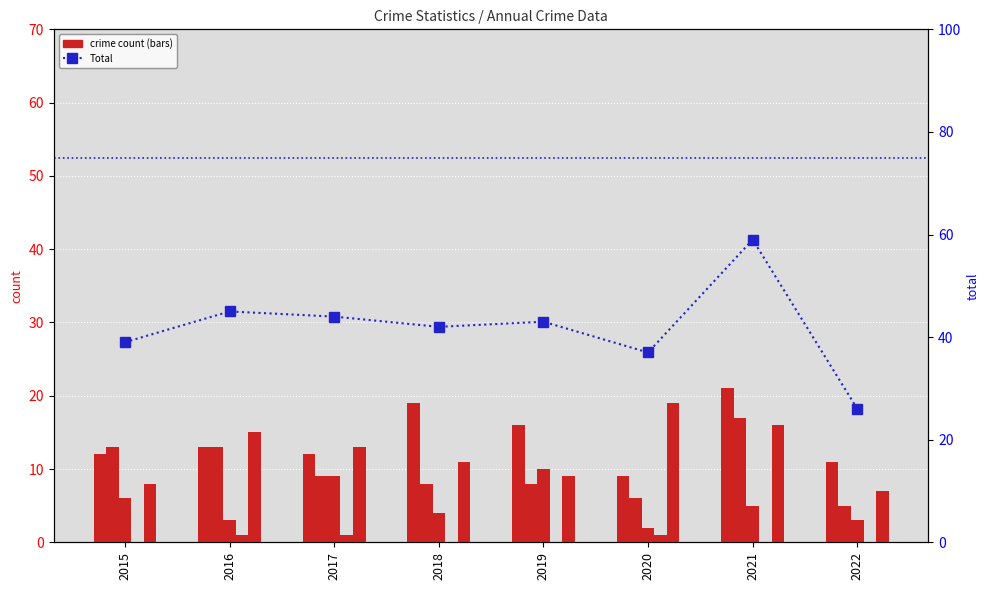

Which series has the largest total across all categories?

Total